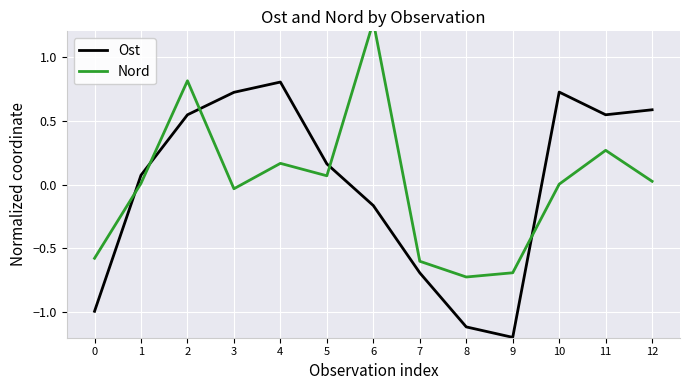

How many intersections are there between Nord and Ost?

5